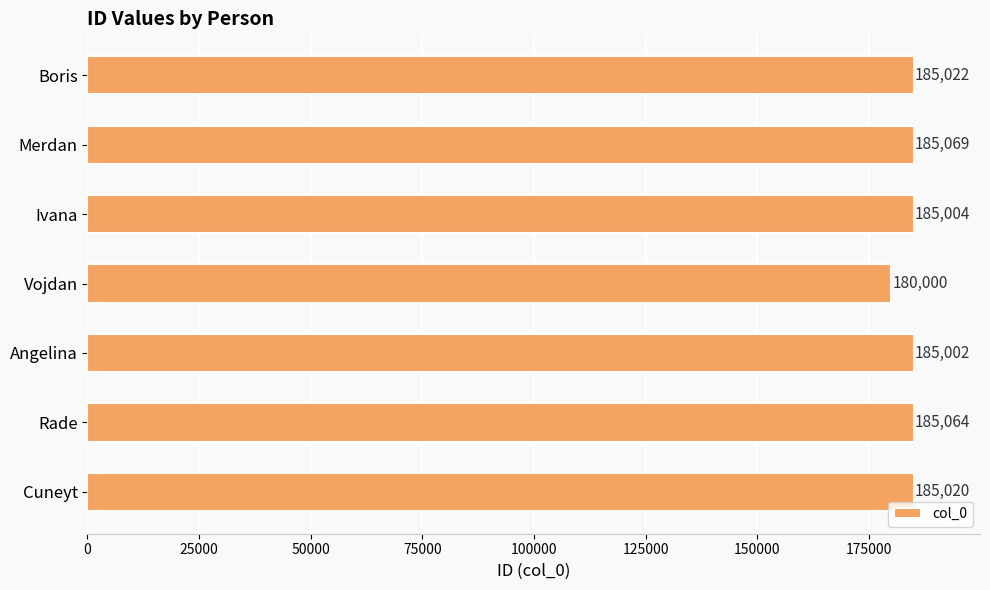

Between Boris and Rade, which is larger?

Rade